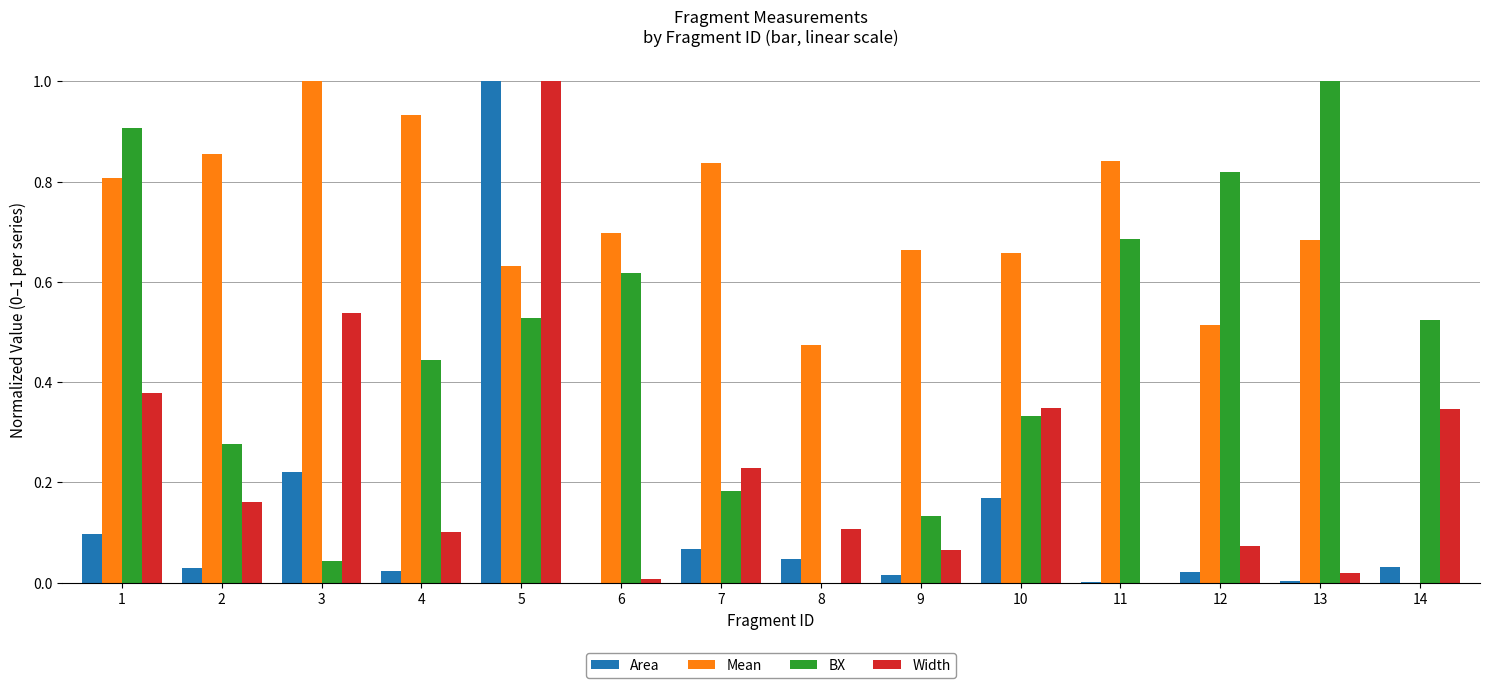

What is the sum of all Mean values?

9.6